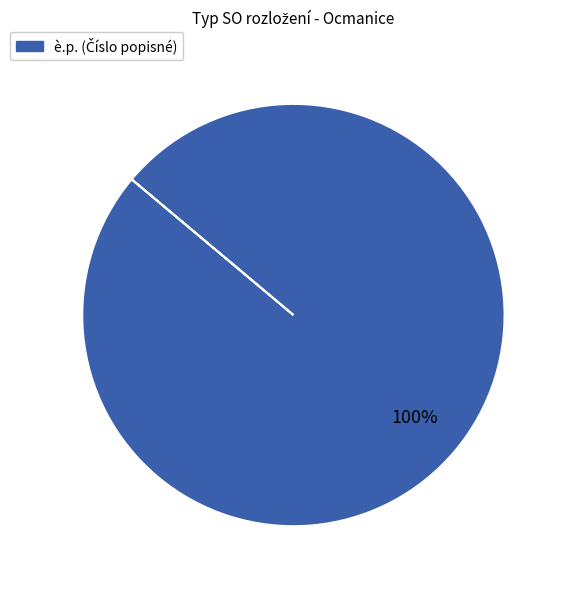

Count the number of slices in the pie.

1